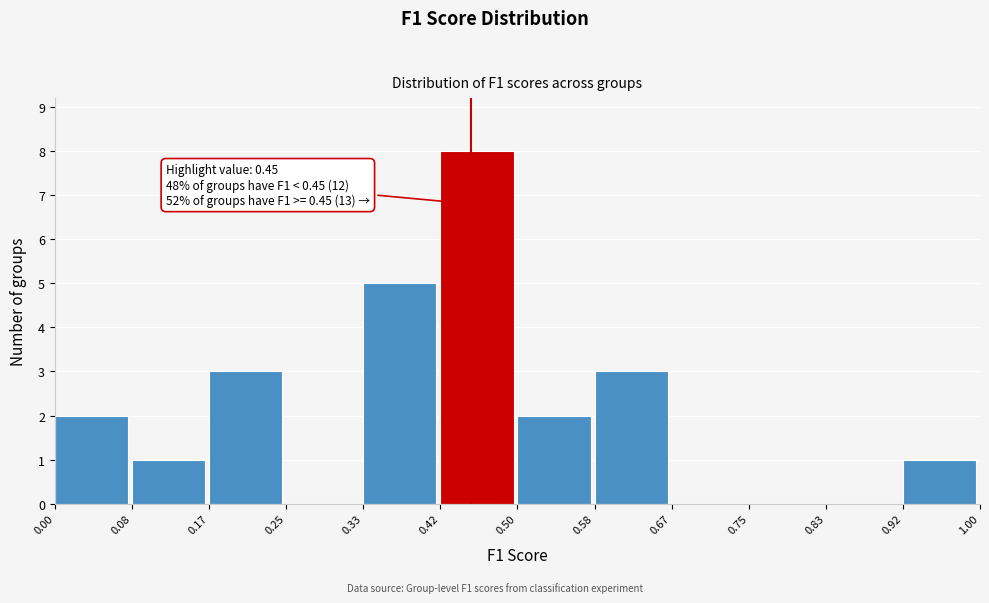

Over which range of the x-axis is the bar tallest?

0.42 to 0.50